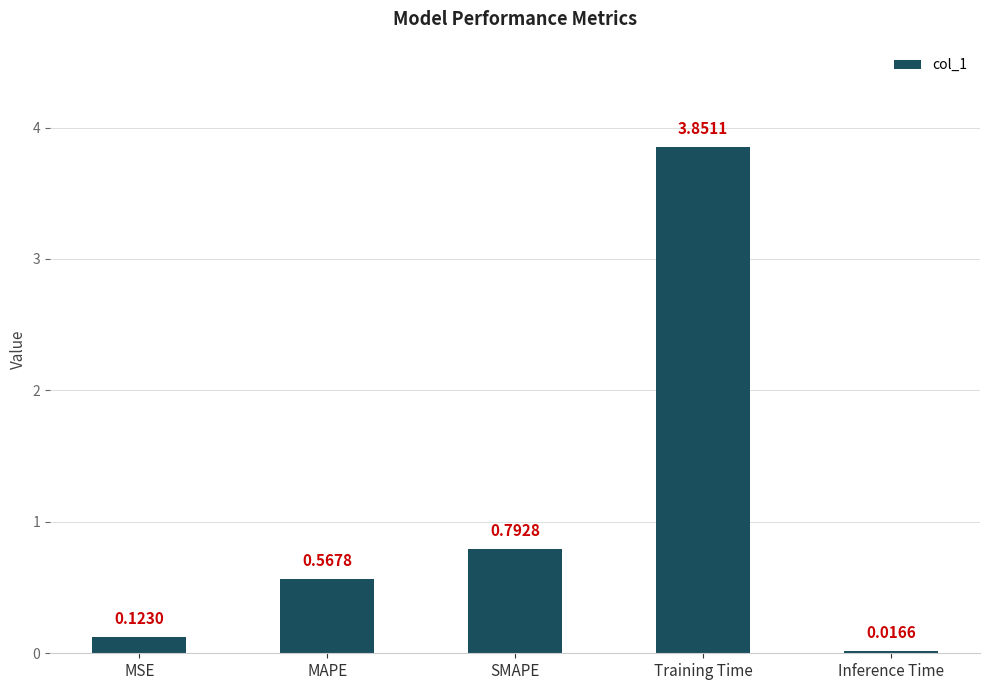

List the labels in order of value, smallest first.

Inference Time, MSE, MAPE, SMAPE, Training Time